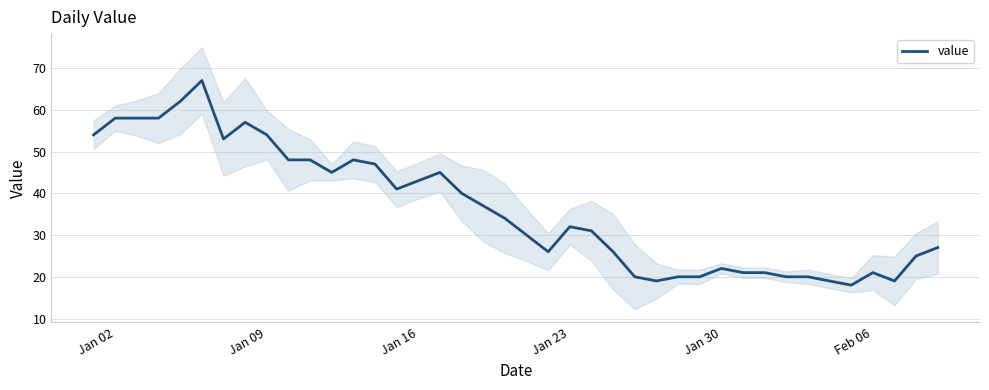

What is the maximum value for value?

67